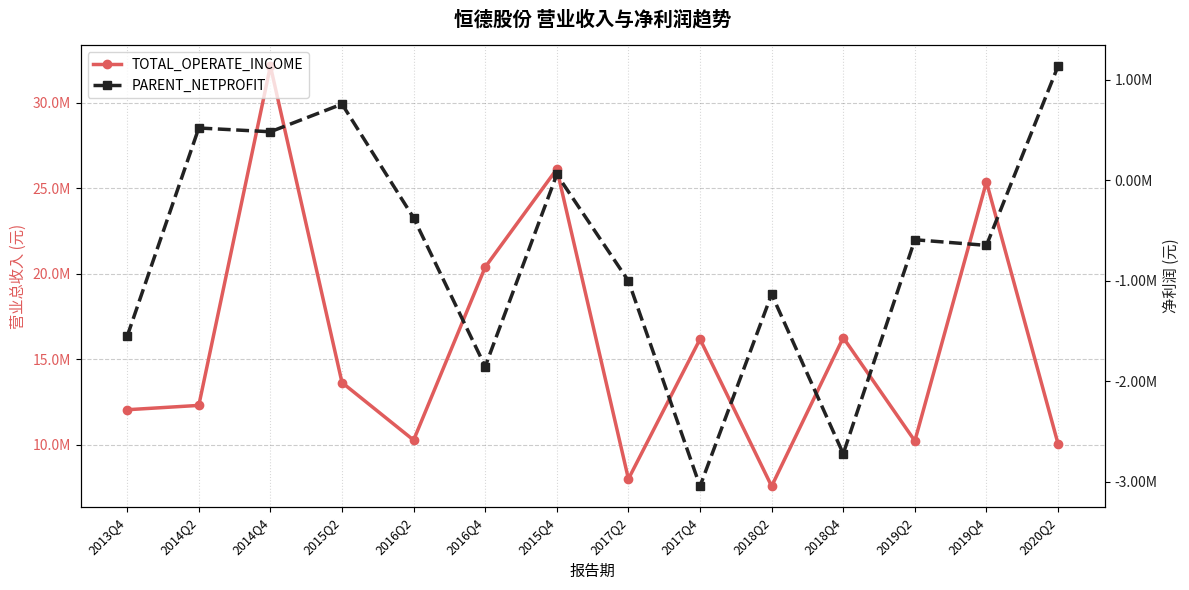

What is the label of the 4th point from the left?

2015Q2